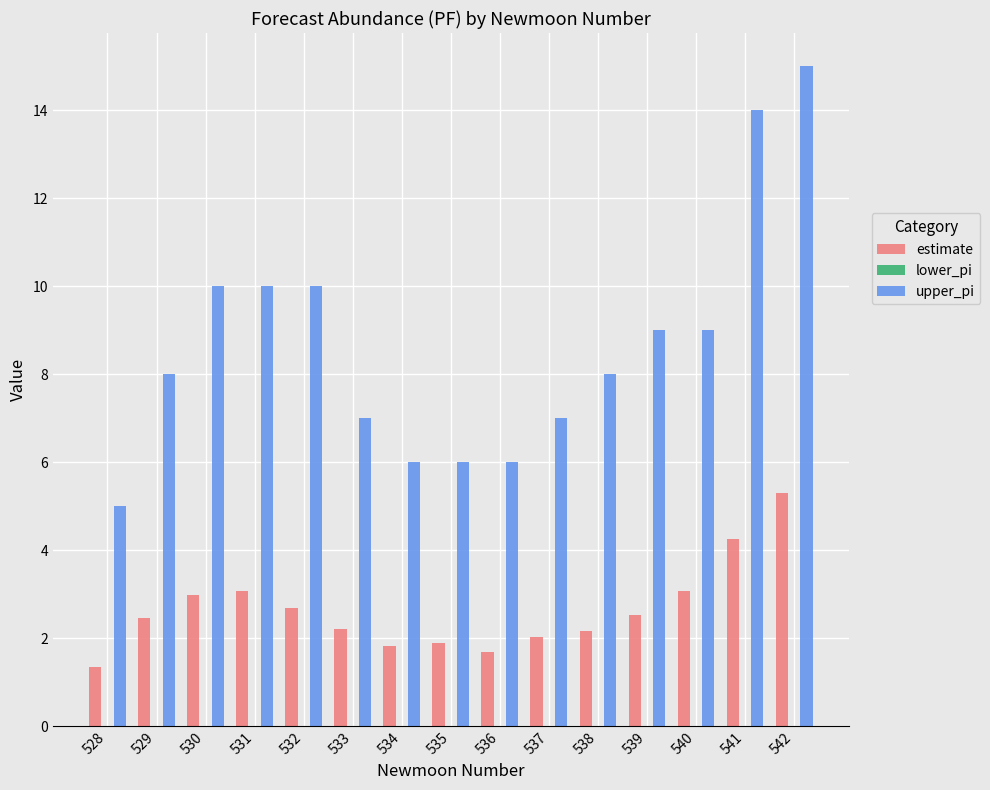

Rank the series by their average value, from lowest to highest.

estimate, upper_pi